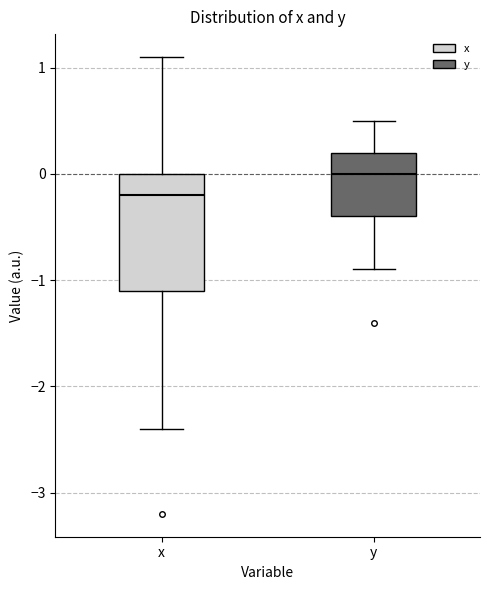

Reading left to right, read every box against the y-axis: the position of its median line, the range the box covers, and the ends of its whiskers. The values are not printed on the chart, so give them approximately, as read against the axis.

x: median -0.2, box -1.1 to 0.0, whiskers -2.4 to 1.1
y: median 0.0, box -0.4 to 0.2, whiskers -0.9 to 0.5